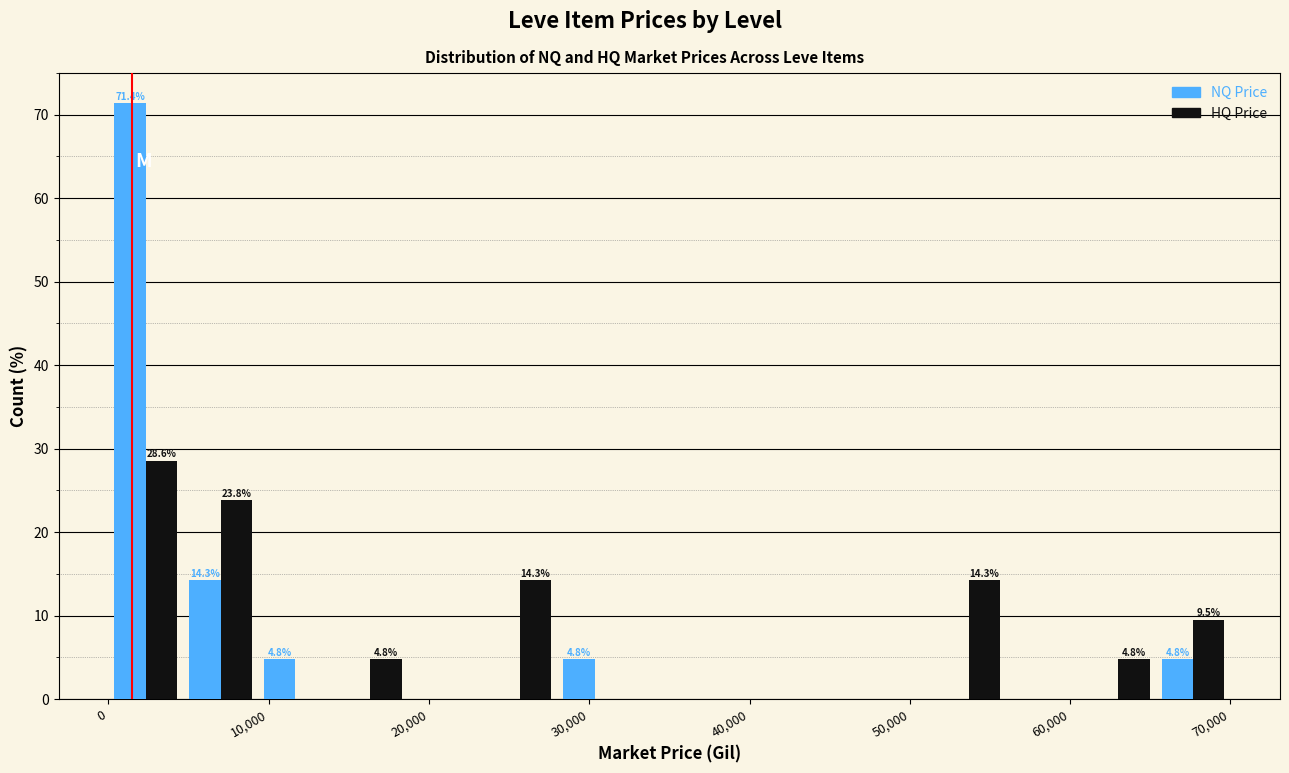

In the NQ Price series, which range on the x-axis has the tallest bar?

0 to 5000